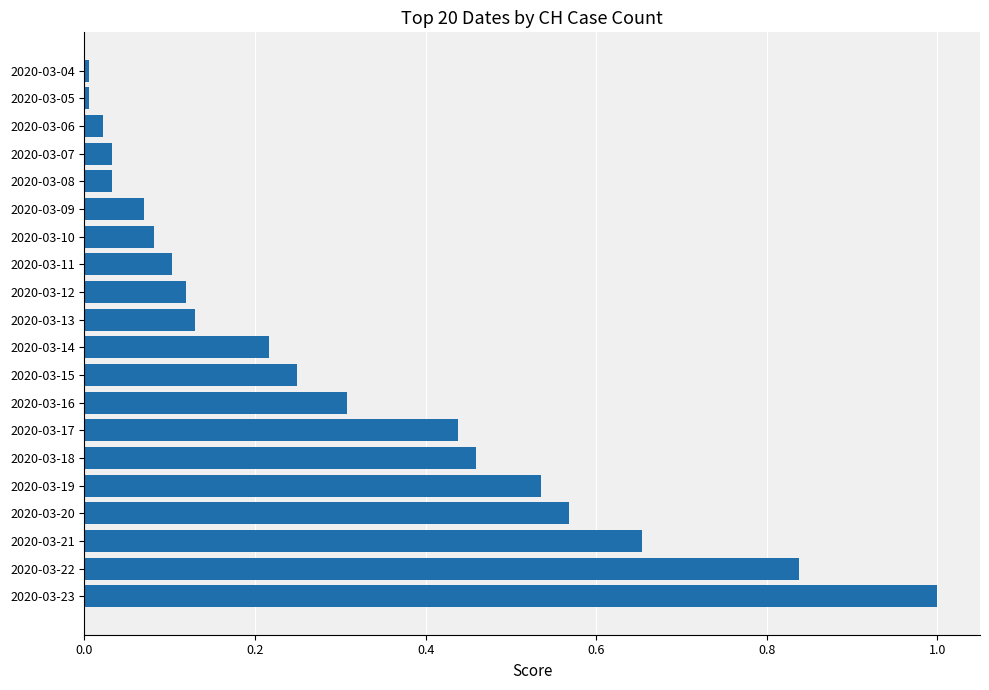

How many bars are there in total?

20